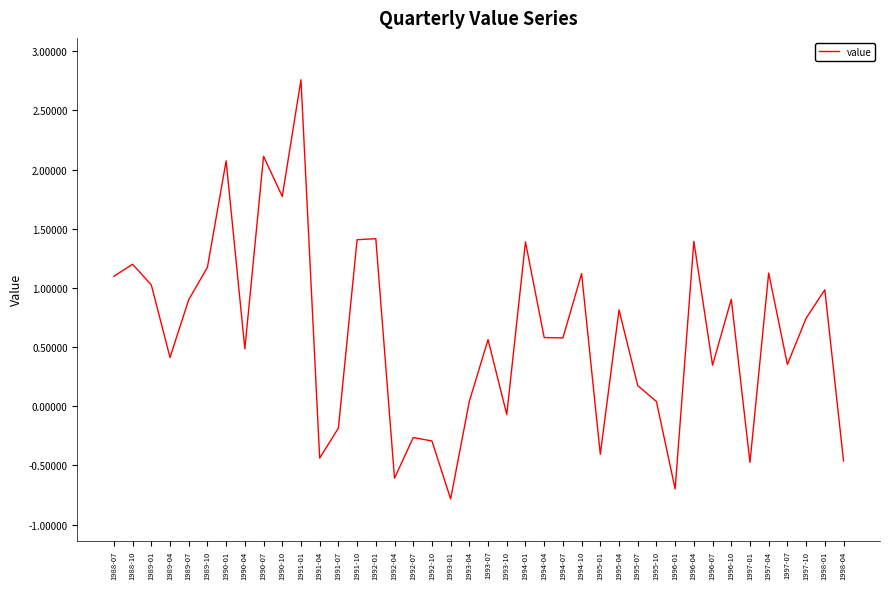

What is the approximate value at 1988-07?

1.1